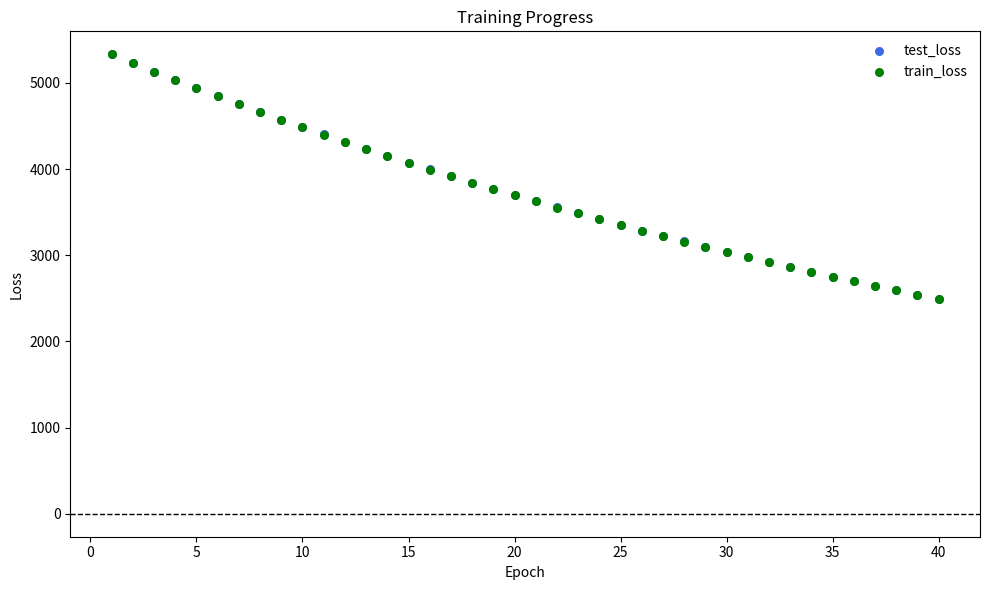

What are all the series names shown in the legend?

test_loss, train_loss